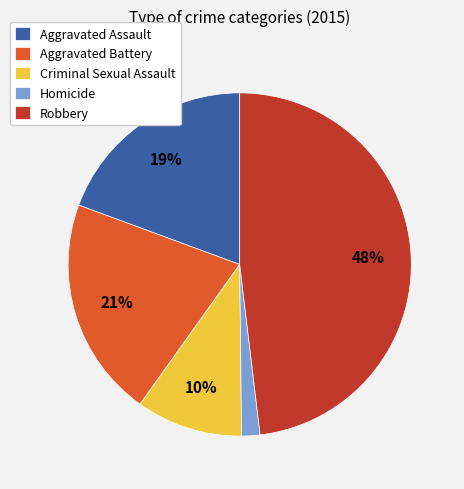

To the nearest percent, what is the difference between the largest and smallest slice percentages?

46%